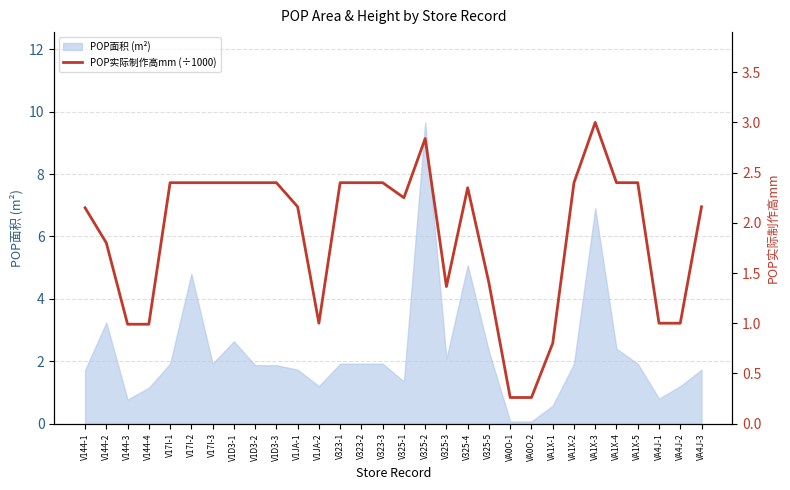

The chart shows a value of 0.3 at VA0O-1. True or false?

True